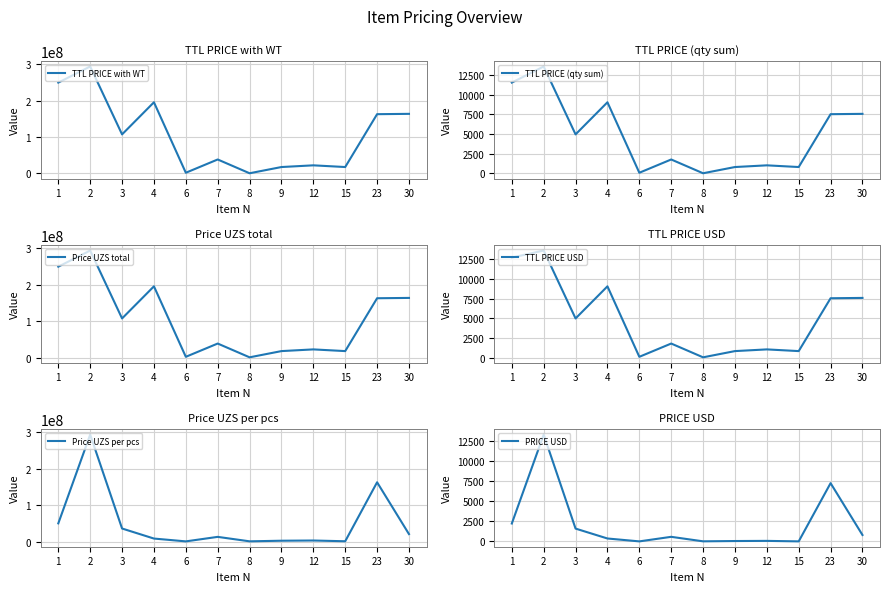

Count the number of categories in the chart.

12